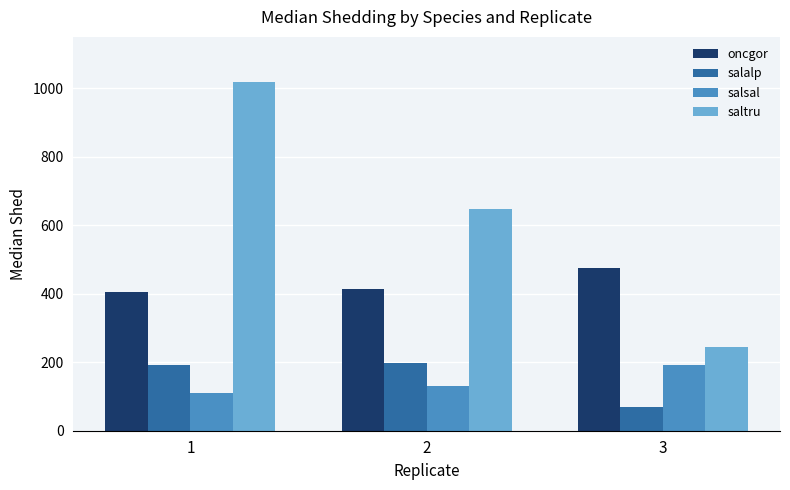

How many values in the salalp series exceed 191?

2